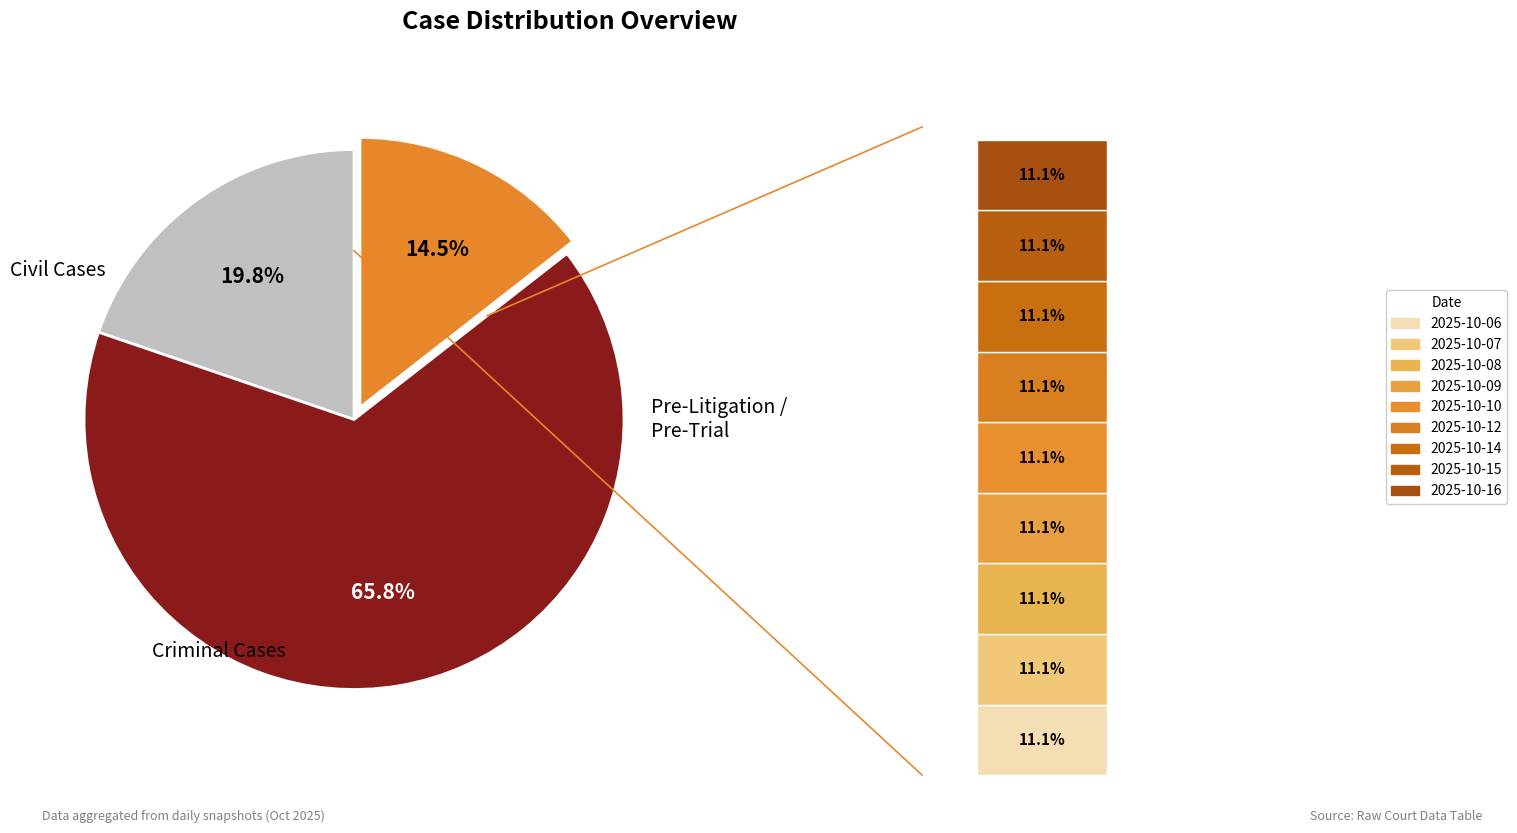

Do 2025-10-15 and 2025-10-07 together represent more than half of the pie?

No